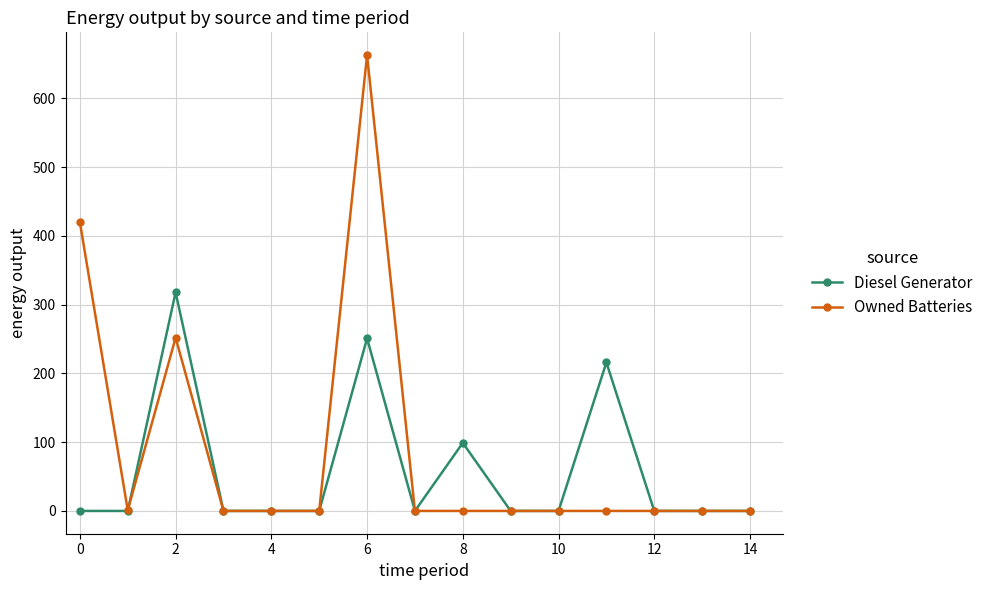

What is the highest value of the Diesel Generator series?

318